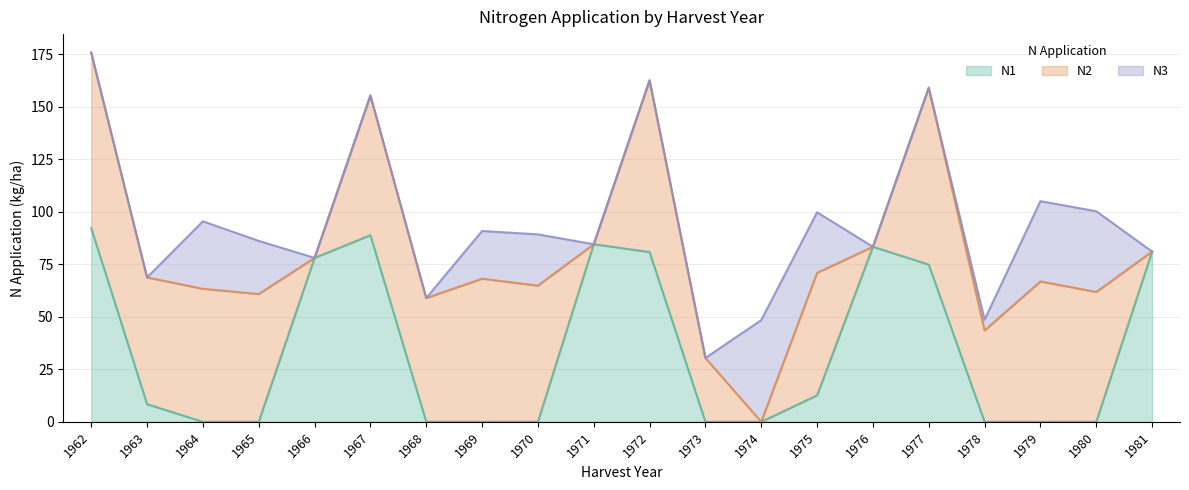

What are all the series names shown in the legend?

N1, N2, N3